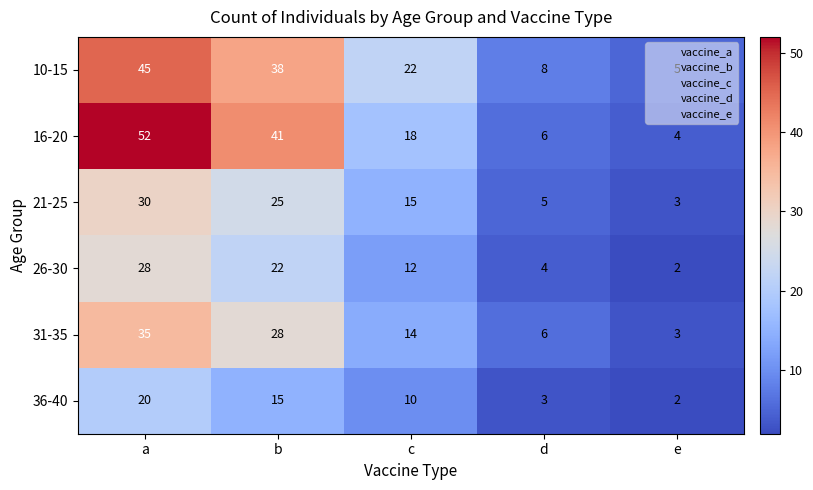

Which series has the widest spread of values?

16-20